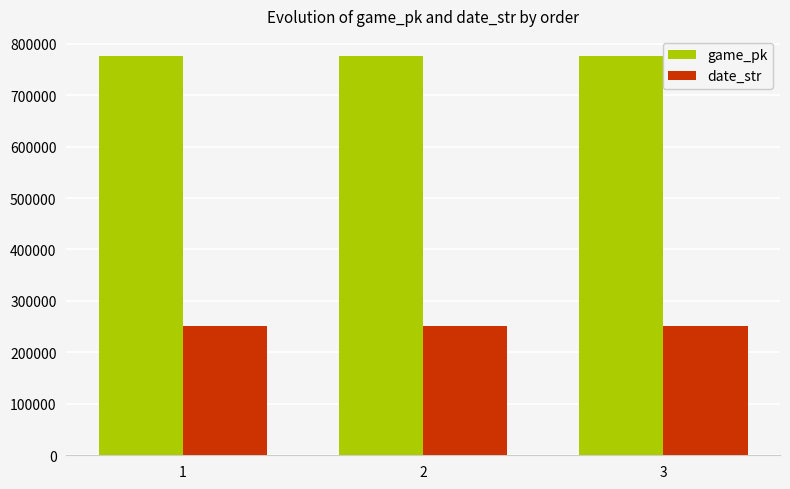

What value does the game_pk series have at 3, to the nearest 5?

776345